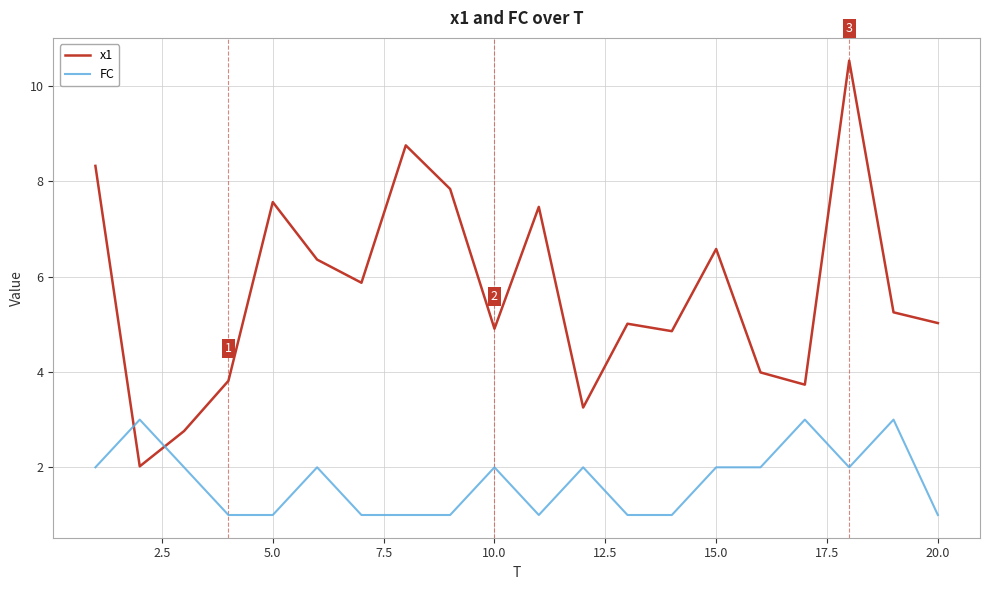

Reading left to right, what are all the values shown in this chart?

x1: 8.3	2.0	2.8	3.8	7.6	6.4	5.9	8.8	7.8	4.9	7.5	3.3	5.0	4.9	6.6	4.0	3.7	10.5	5.2	5.0
FC: 2.0	3.0	2.0	1.0	1.0	2.0	1.0	1.0	1.0	2.0	1.0	2.0	1.0	1.0	2.0	2.0	3.0	2.0	3.0	1.0